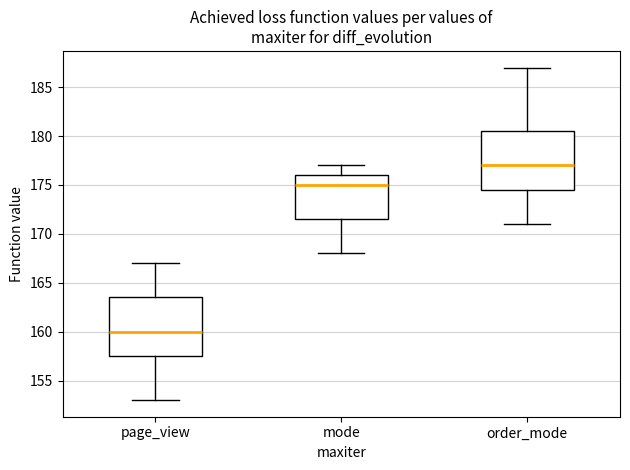

Which box's median line is the lowest?

page_view